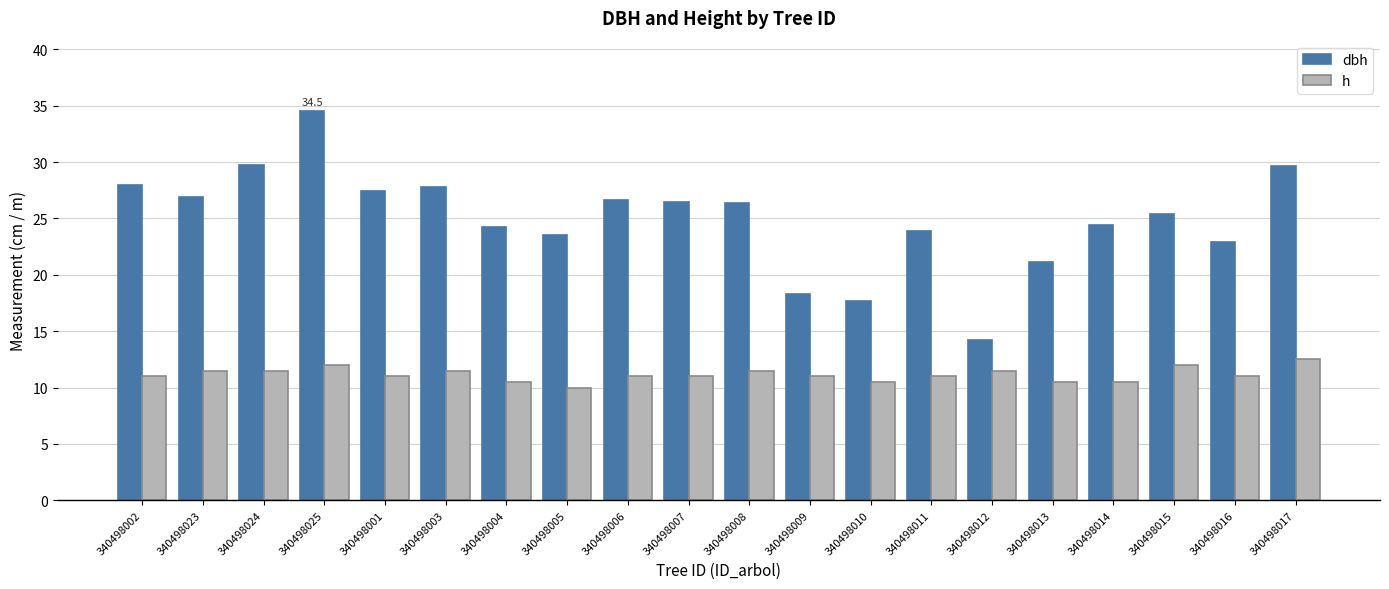

What is the maximum value for h?

12.5